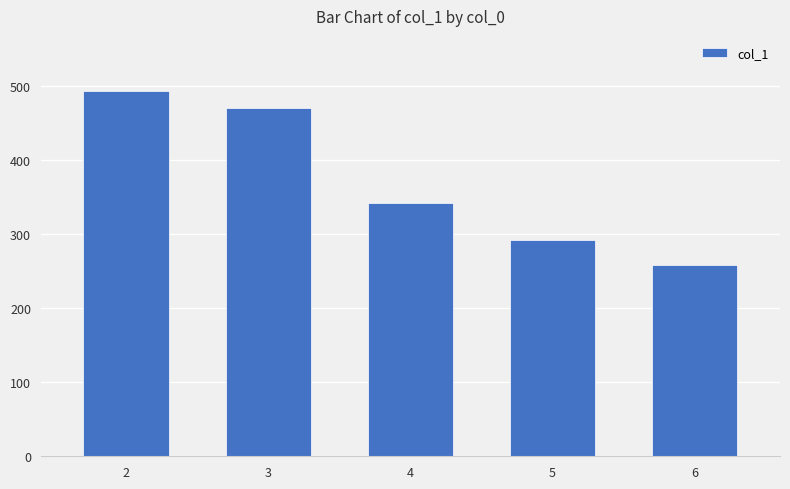

The chart shows a value of 292 at 5. True or false?

True